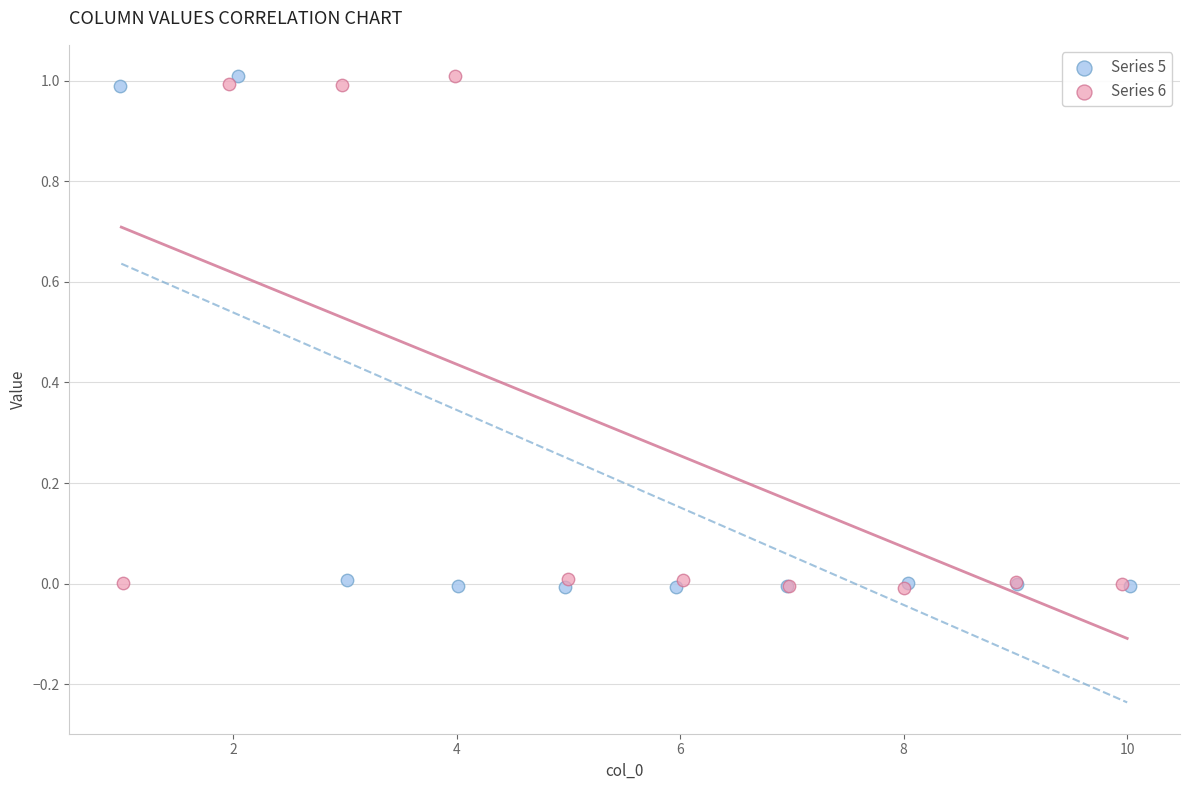

What are all the series names shown in the legend?

Series 5, Series 6